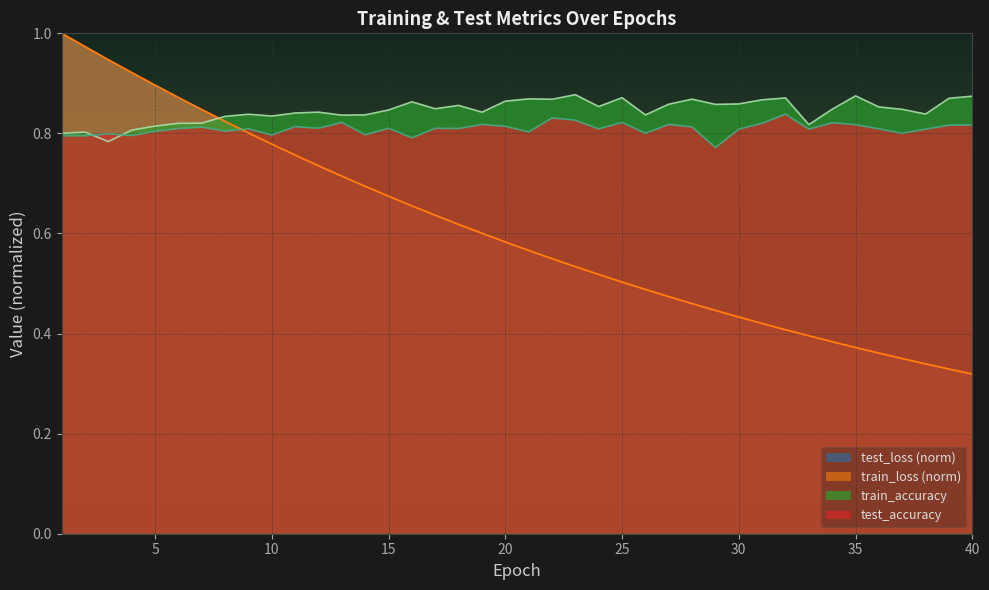

How many lines are shown in the chart?

4